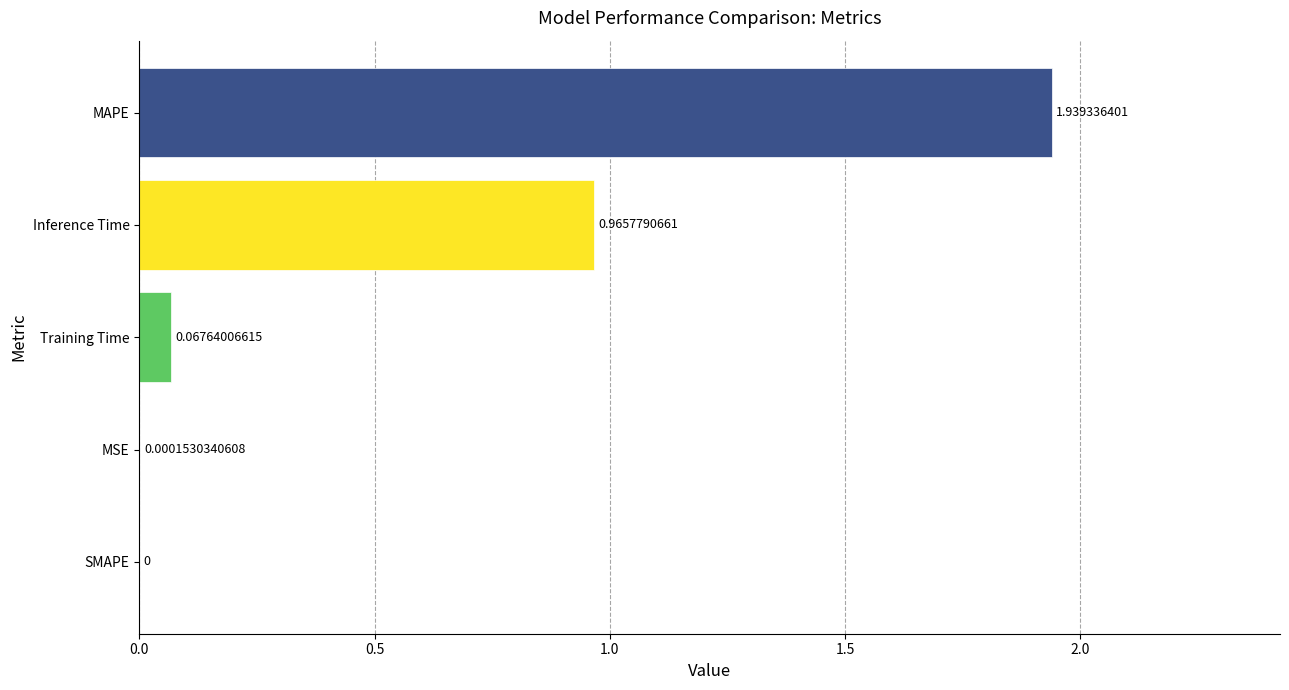

How many values are above zero?

4